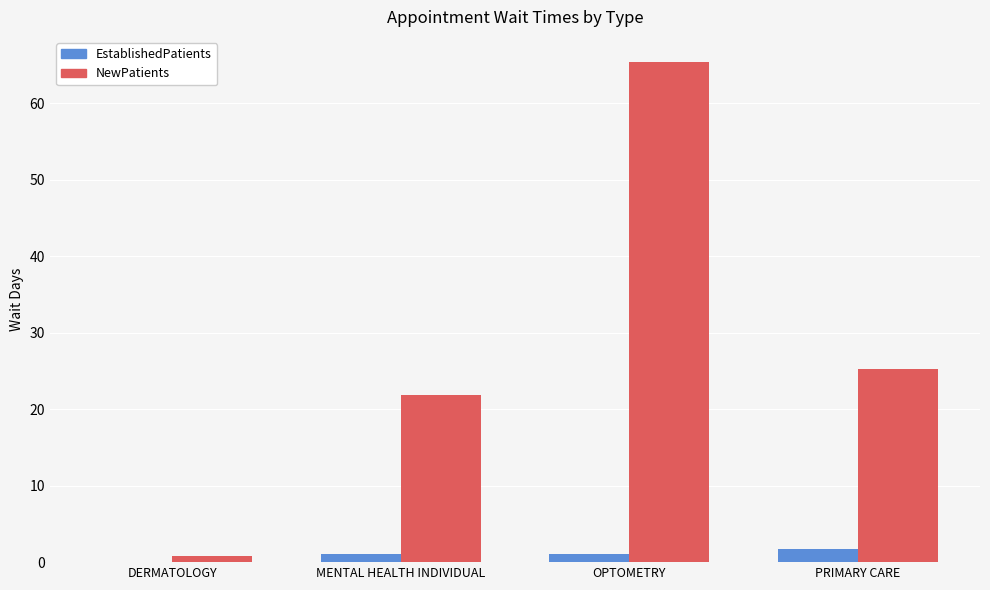

Which label corresponds to the largest value in the chart?

OPTOMETRY